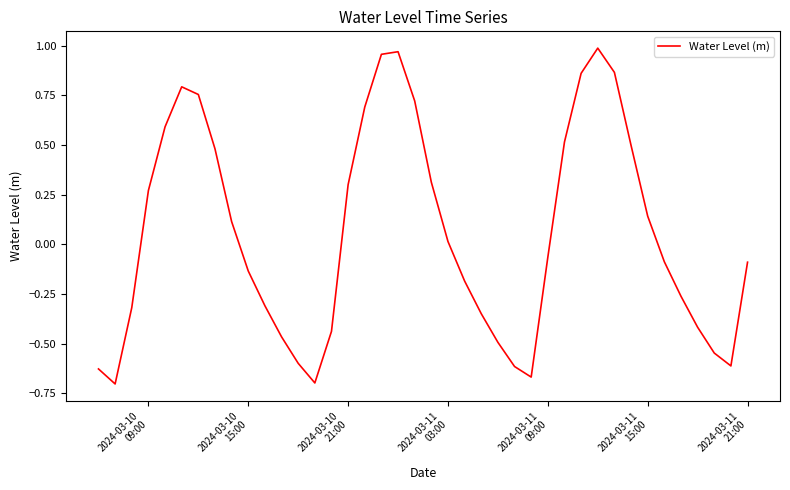

What is the difference between the maximum and minimum values?

1.7